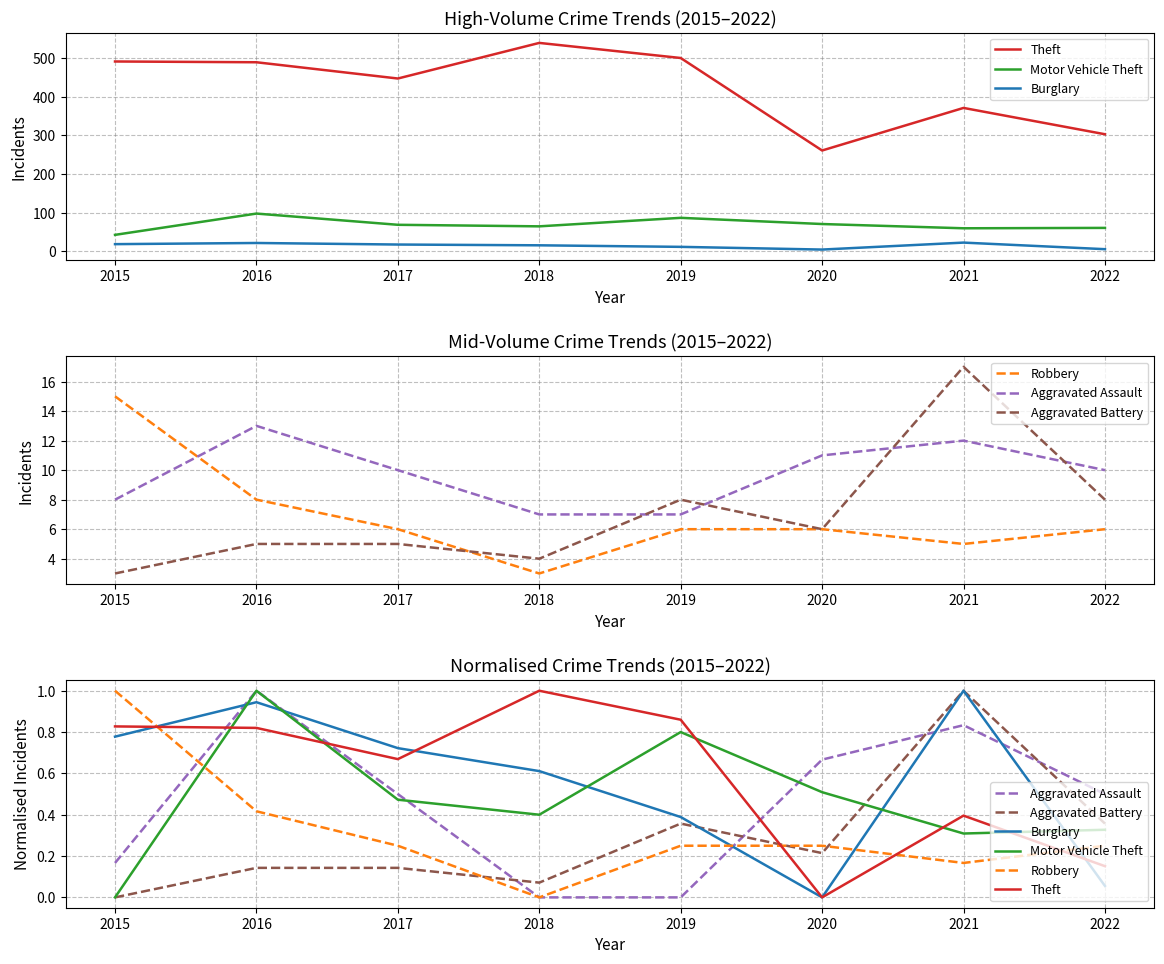

What is the spread (max minus min) of values at 2015?

1.0